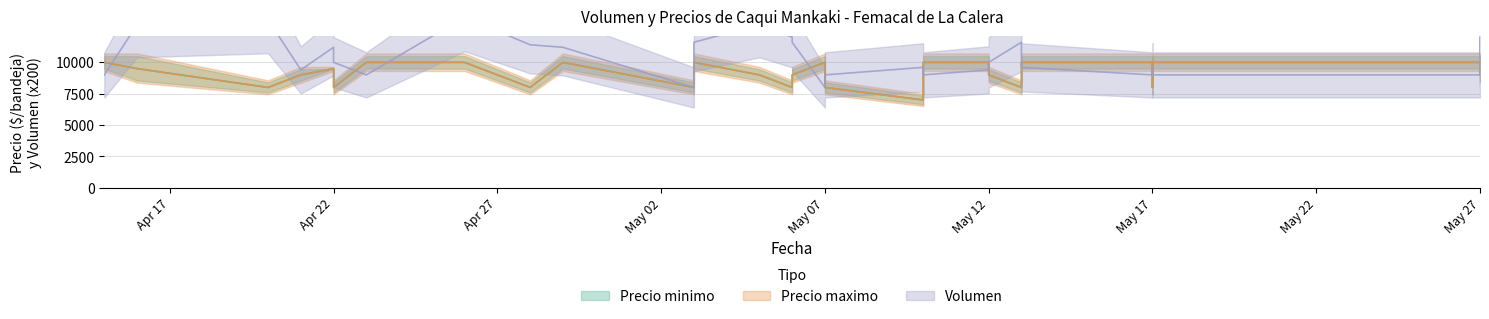

The Precio maximo series shows 8000 at Apr 22. True or false?

True